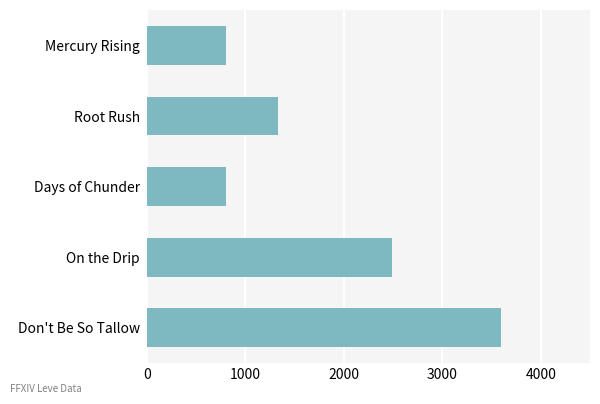

What is the difference between the maximum and minimum values?

2800